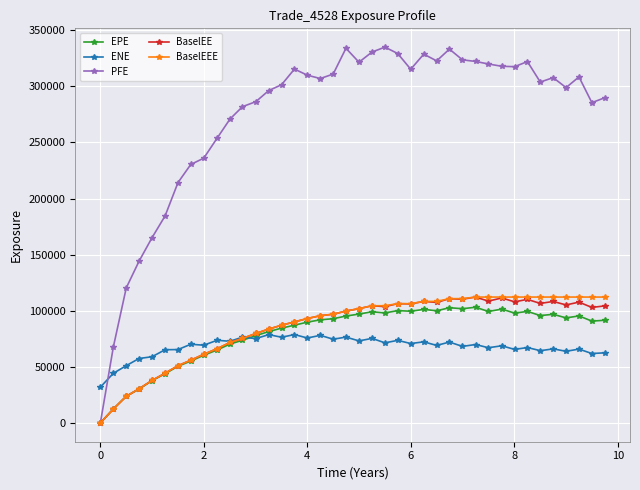

Which series has the widest spread of values?

PFE